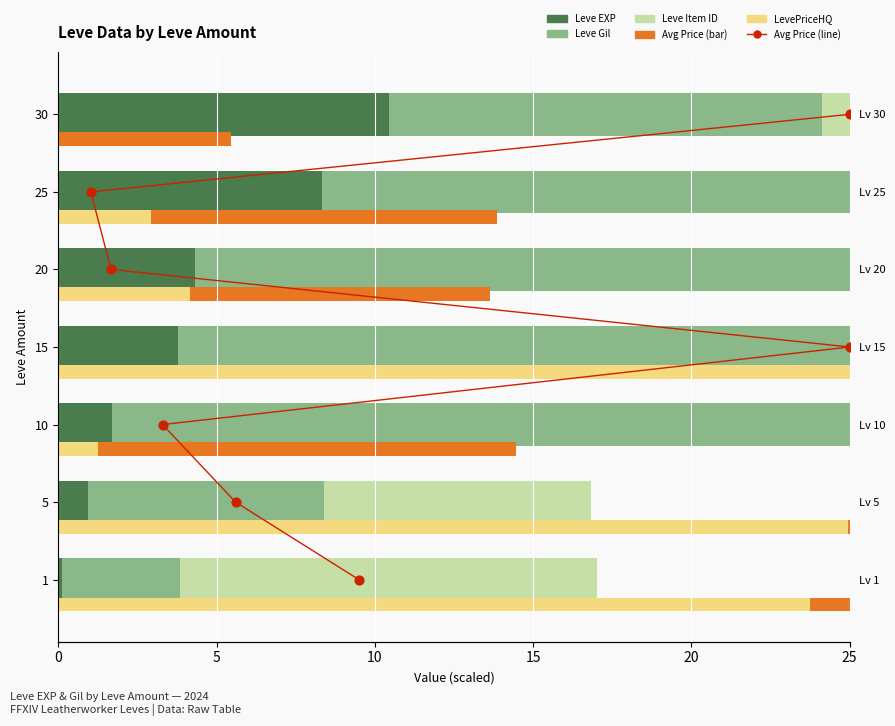

At which category is the sum across all series the highest?

15